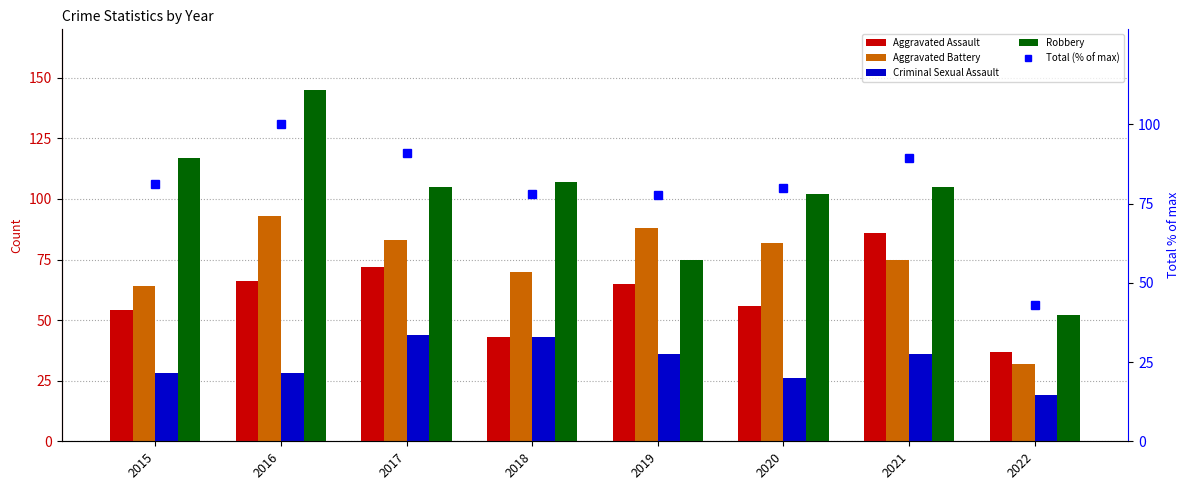

Is the value of Criminal Sexual Assault at 2017 greater than the value of Robbery at 2019?

No